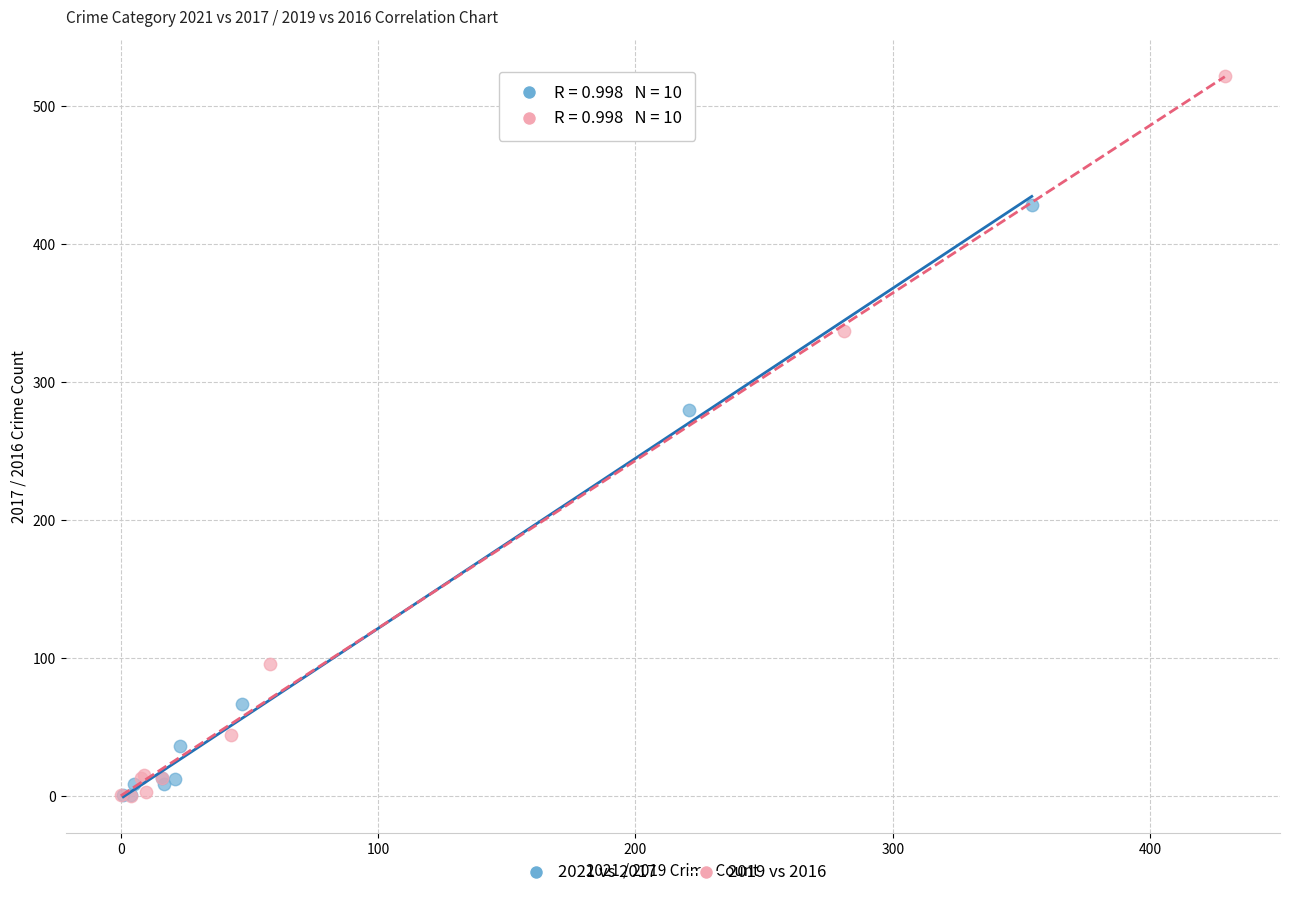

What are all the series names shown in the legend?

2021 vs 2017, 2019 vs 2016